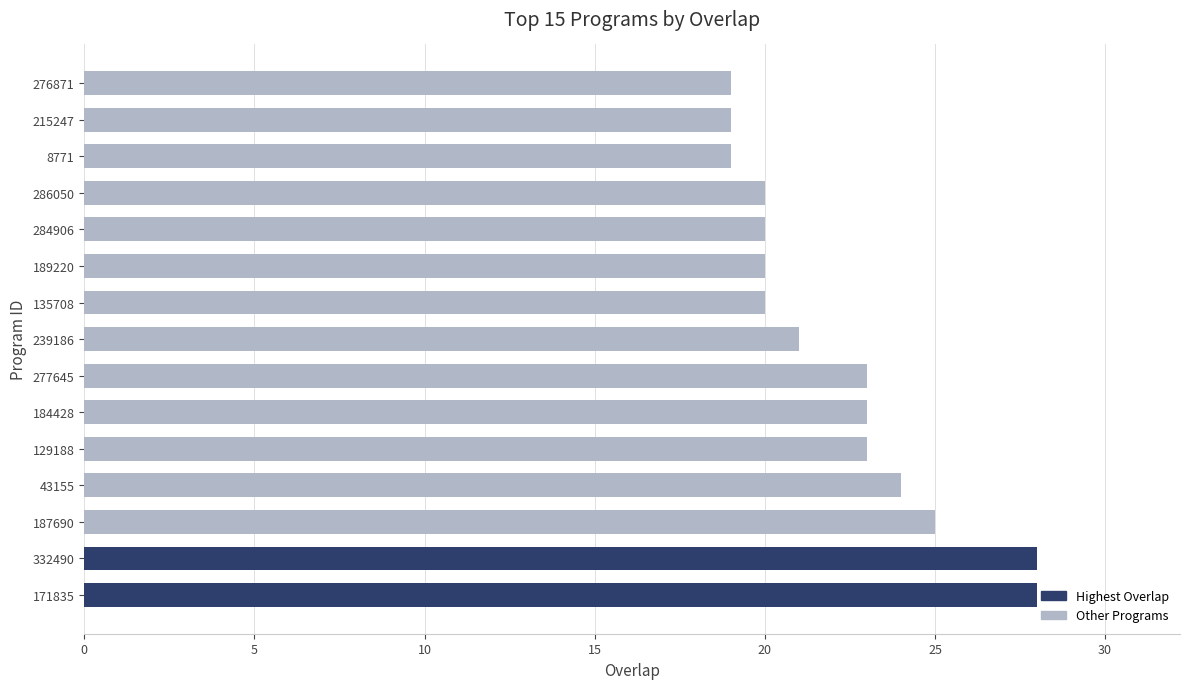

What is the smallest value displayed?

19